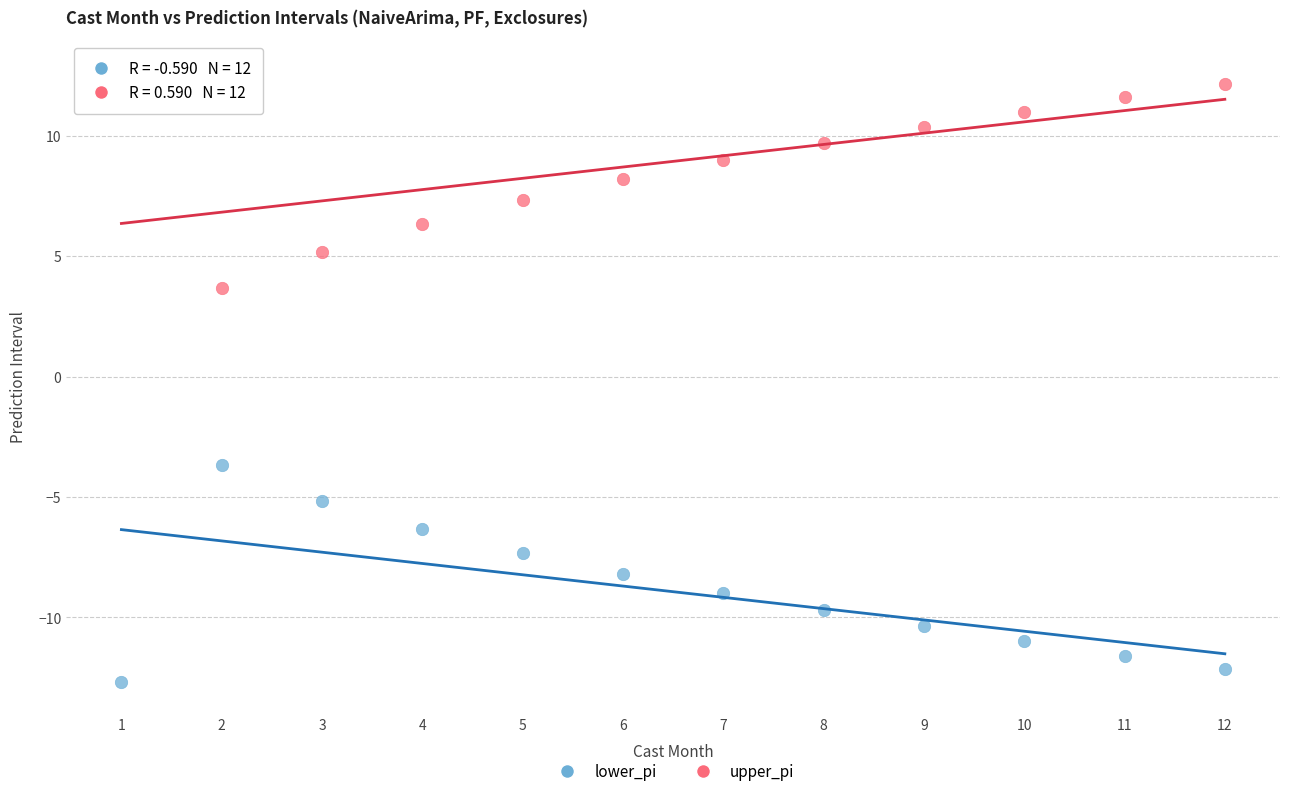

Which series reaches the minimum Y coordinate?

lower_pi